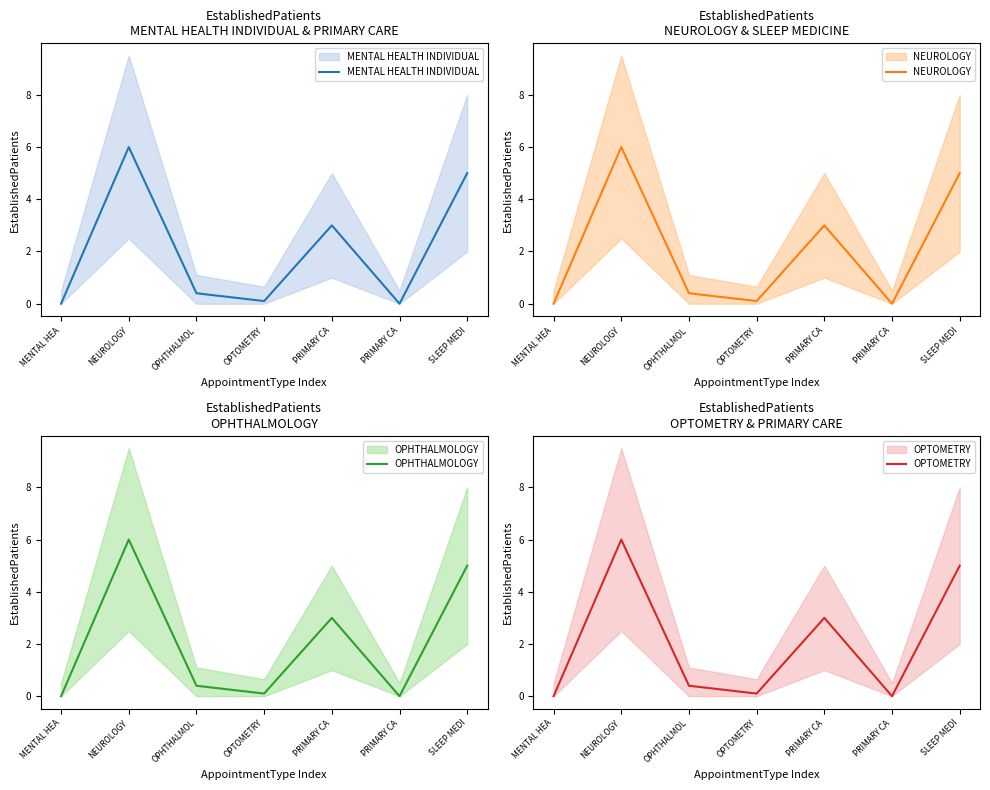

In OPHTHALMOLOGY, how many points are lower than both neighbors (excluding endpoints)?

2